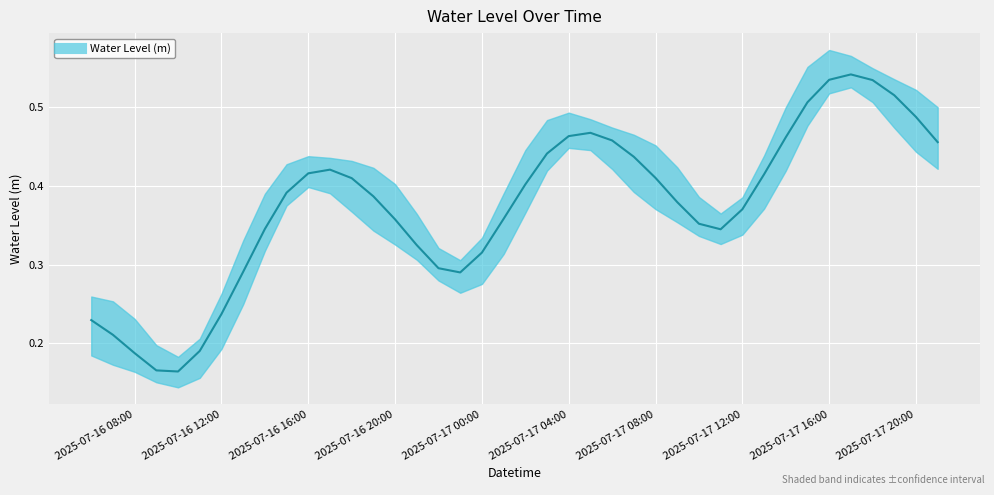

What is the smallest value displayed?

0.2